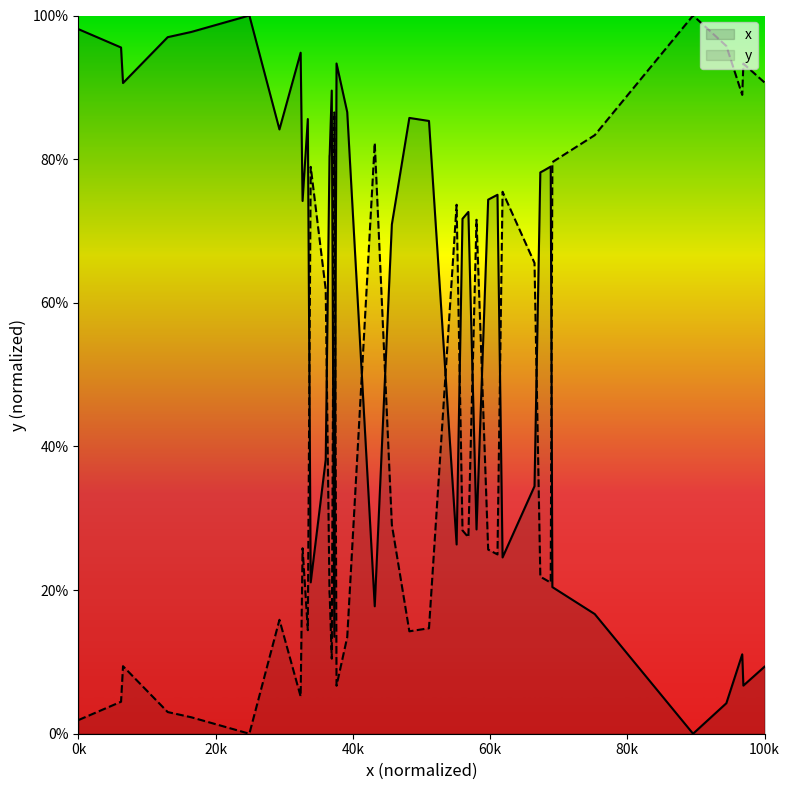

What is the difference between the maximum and minimum values in the y series?

100.0